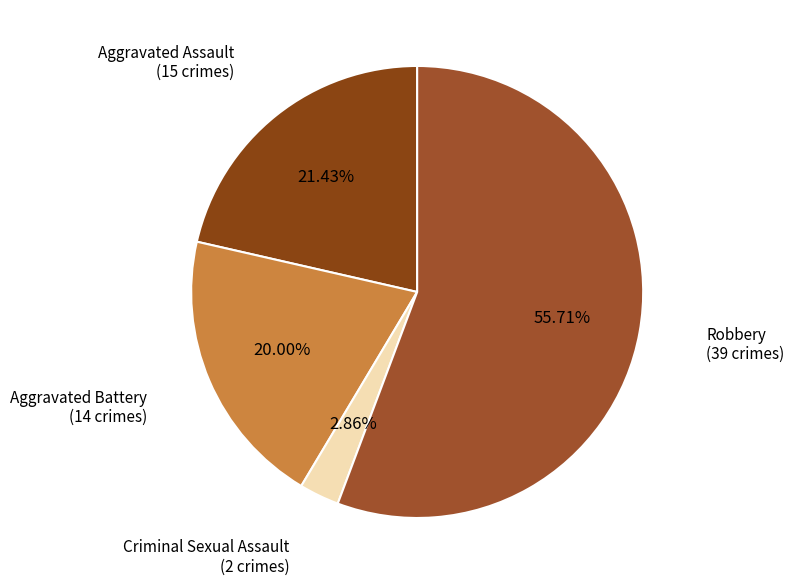

How many segments does this pie chart have?

4